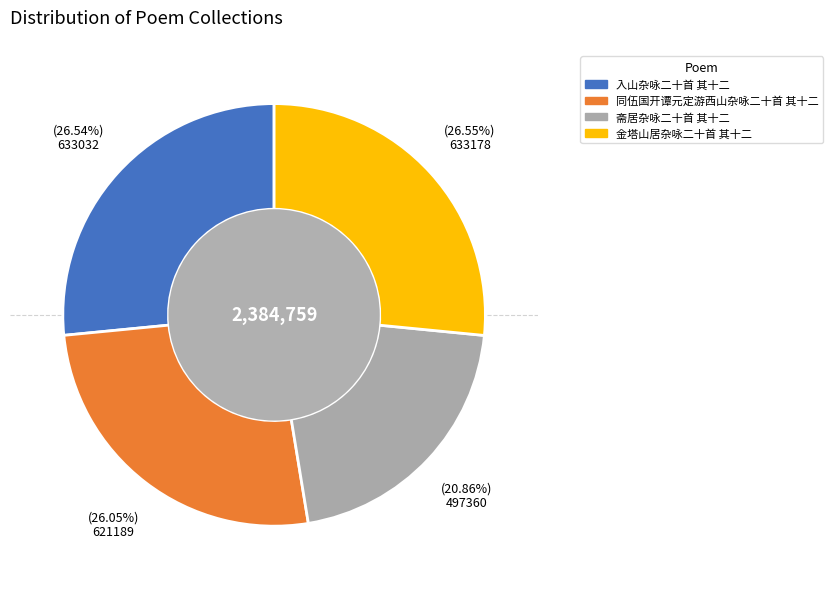

What is the ratio of the value at 斋居杂咏二十首 其十二 to the value at 金塔山居杂咏二十首 其十二?

0.8